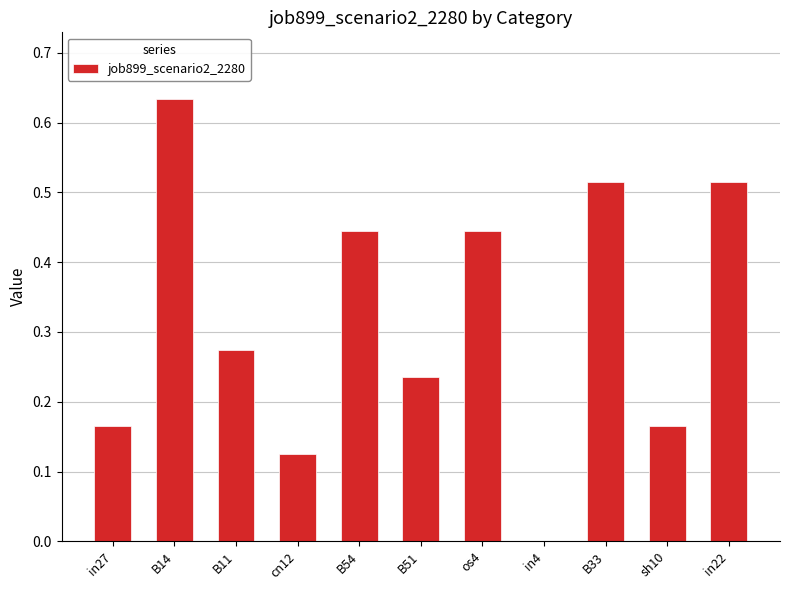

Where is the data nearest to the value 0?

in4